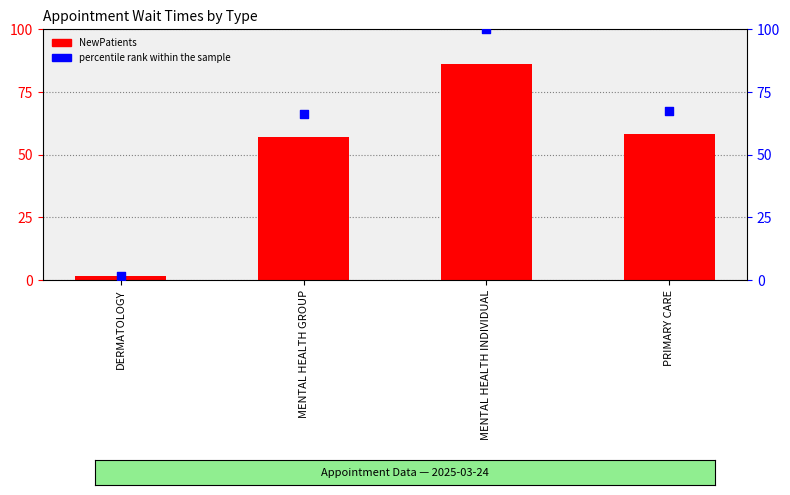

Which series contains the lowest Y value?

NewPatients